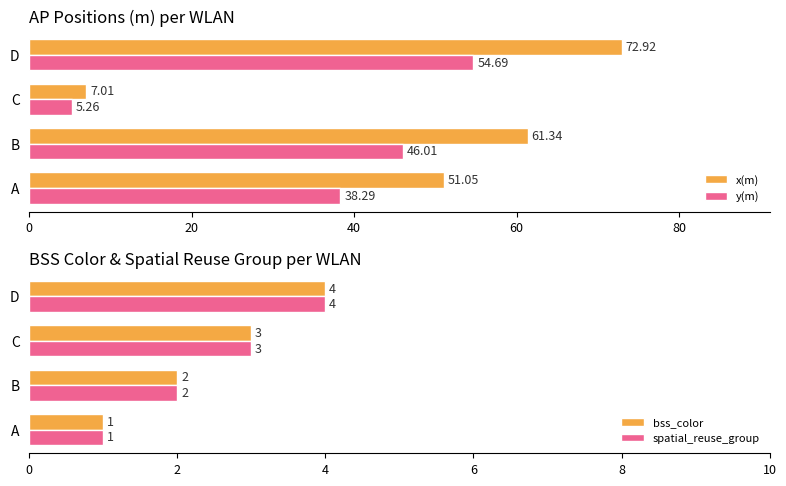

Reading right to left, what are all the values shown in this chart?

x(m): 72.9	7.0	61.3	51.0
y(m): 54.7	5.3	46.0	38.3
bss_color: 4.0	3.0	2.0	1.0
spatial_reuse_group: 4.0	3.0	2.0	1.0